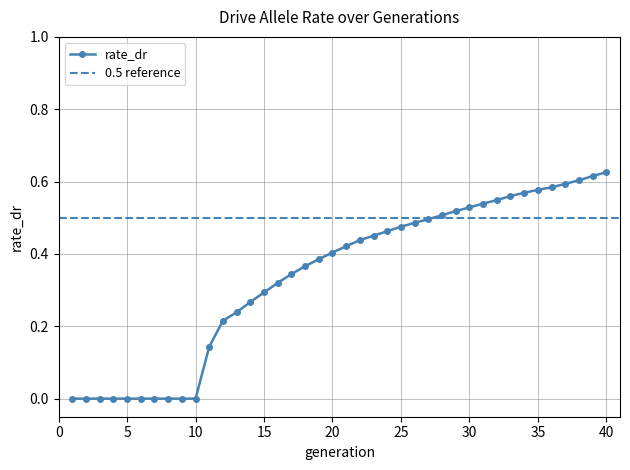

What is the difference between the values at 22 and 19?

0.1